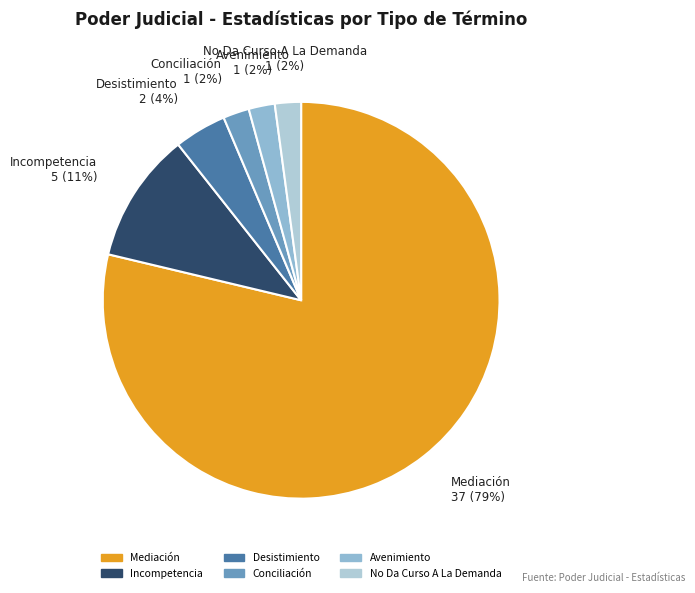

To the nearest percent, what is the average slice percentage?

17%